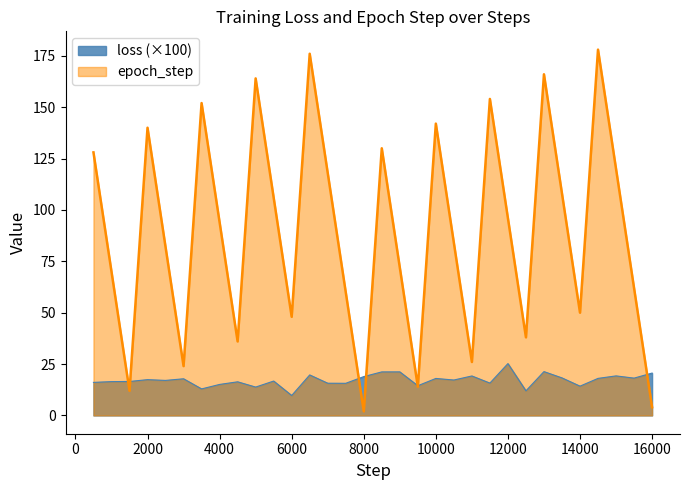

What is the minimum value shown in the chart?

2.0